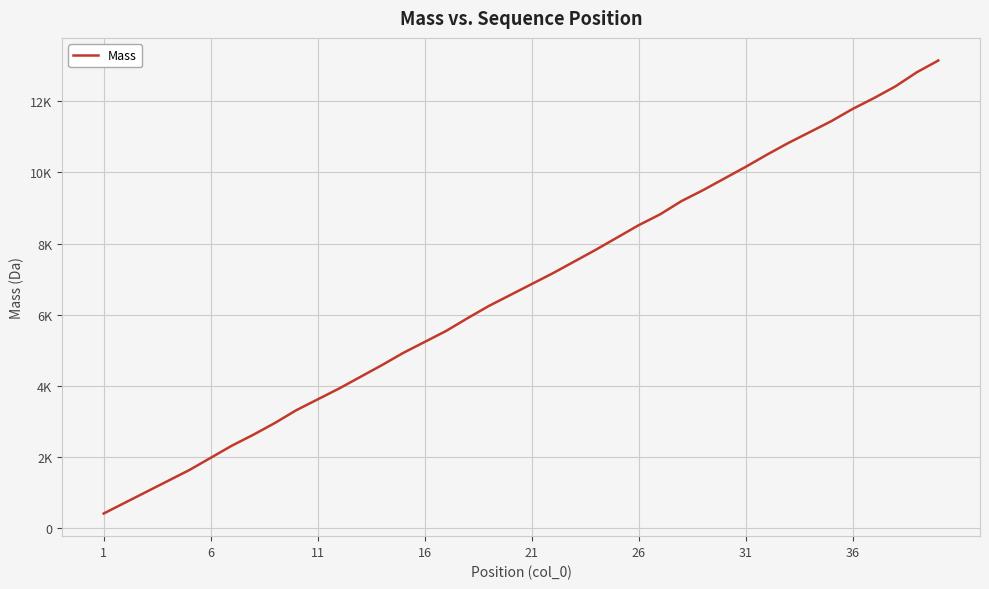

Is this an area chart (filled region under the line)?

No